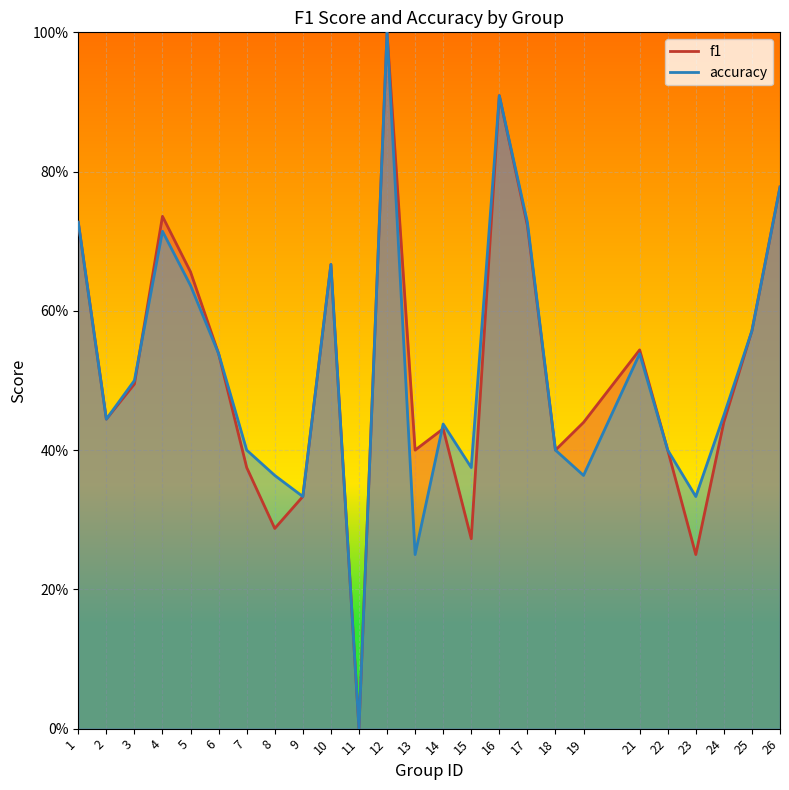

At which label is f1 closest to 0?

11